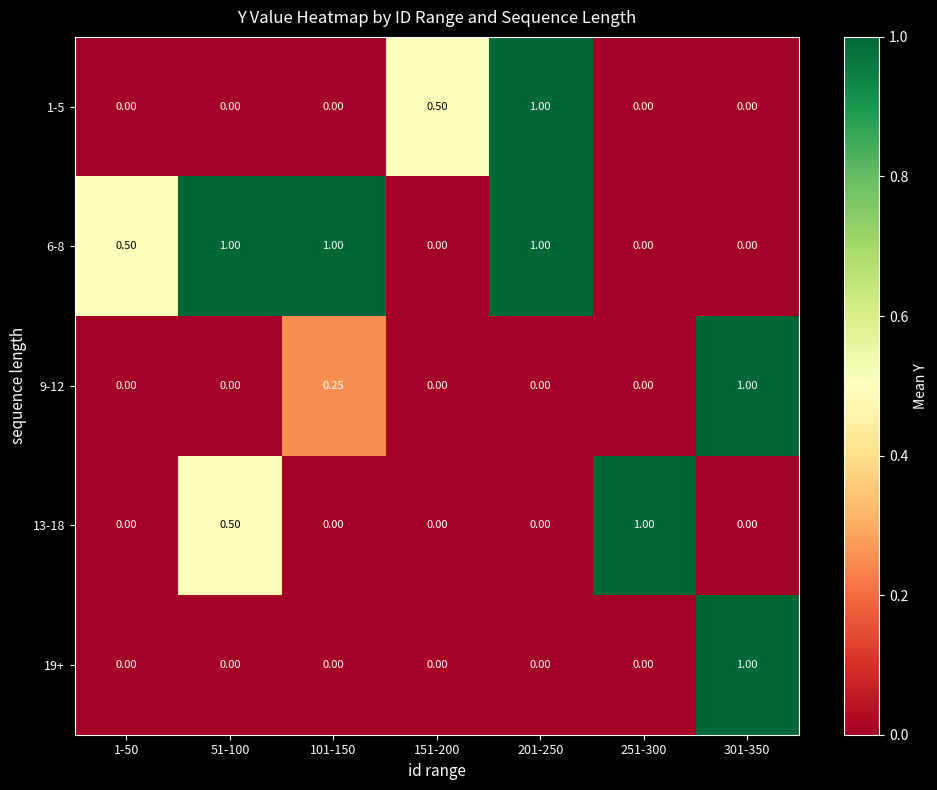

Is the value of 19+ at 301-350 greater than the value of 9-12 at 251-300?

Yes